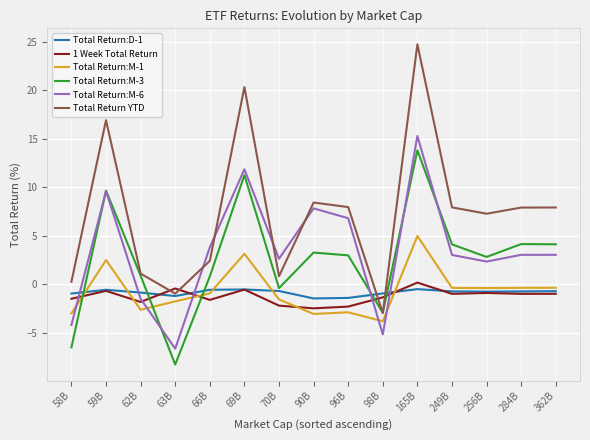

Which category has the highest value in the 1 Week Total Return series?

165B